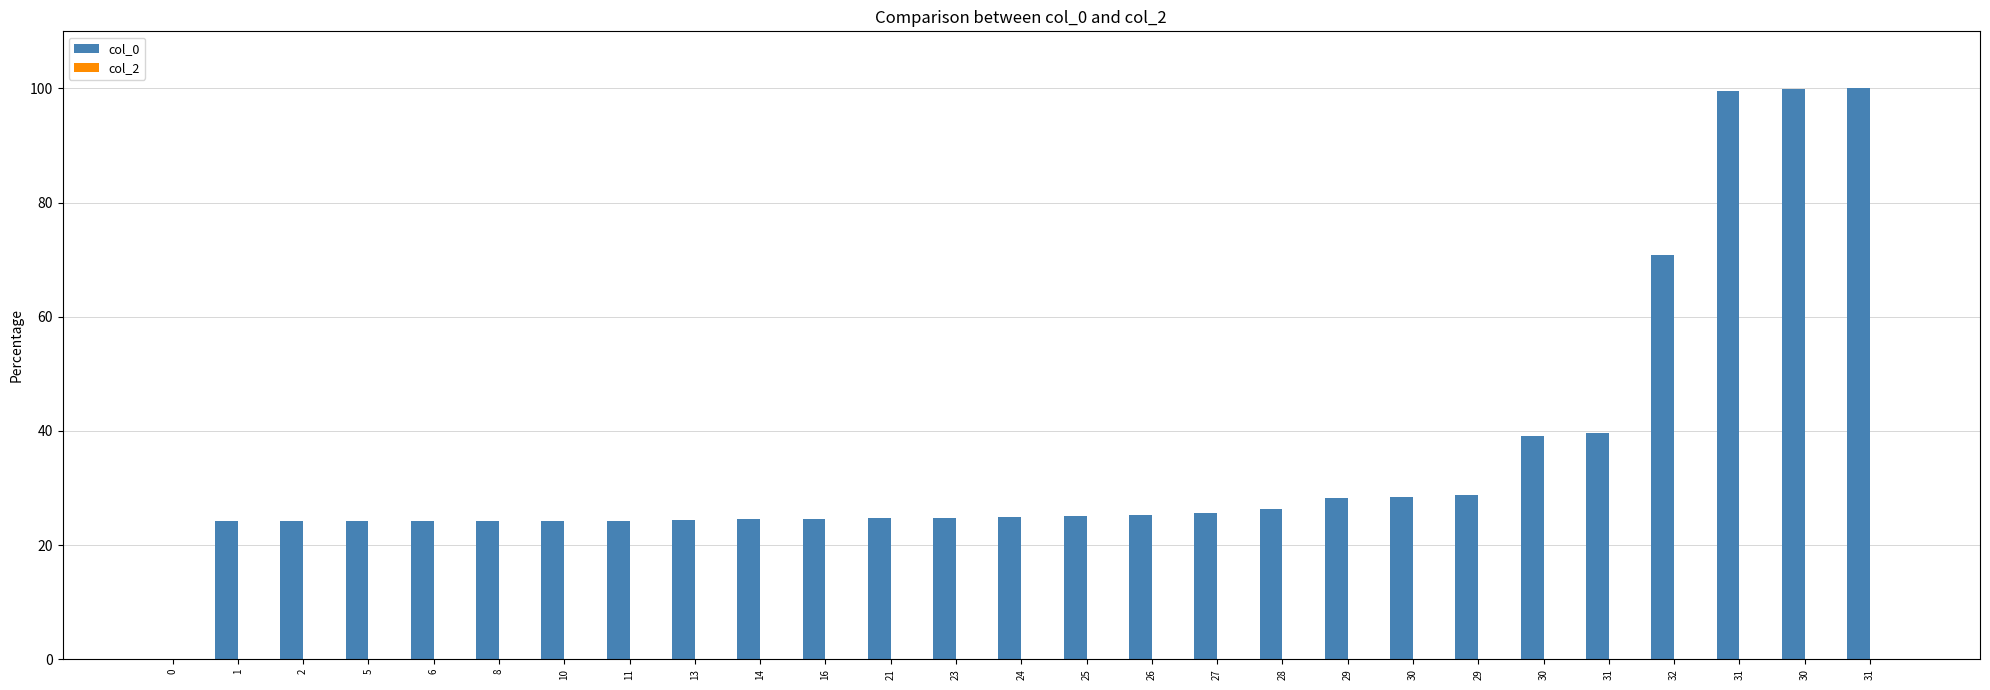

What is the label of the 9th bar from the left?

13